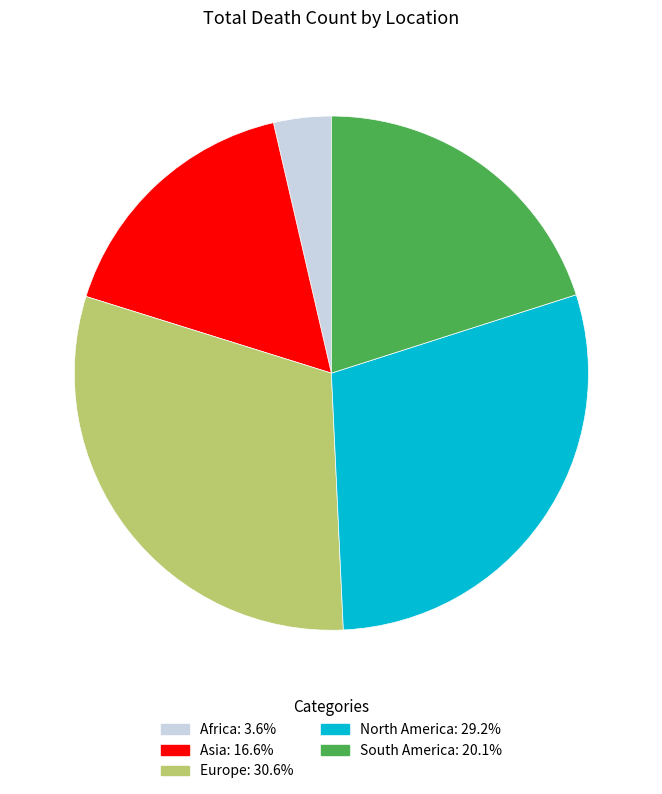

Is there a majority slice in this chart?

No